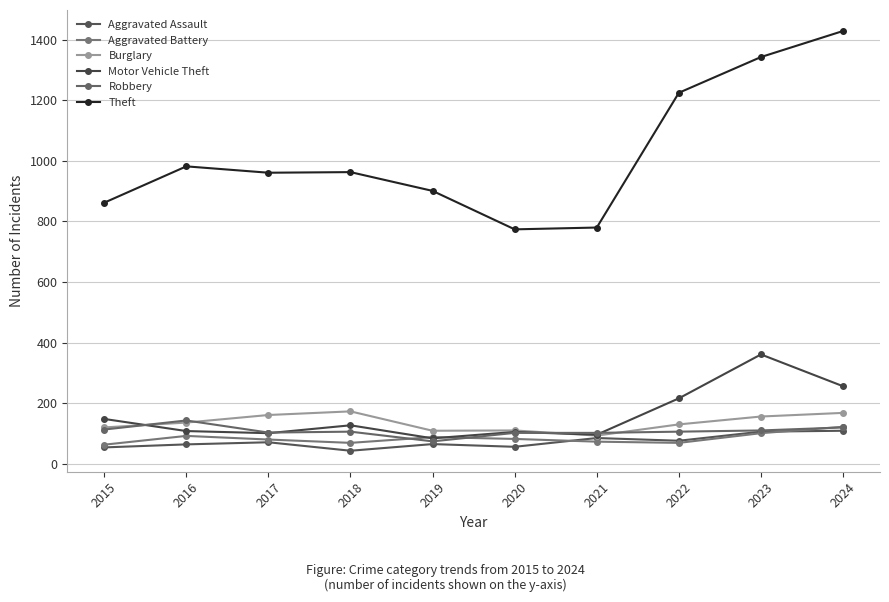

At how many categories does at least one series exceed 788?

8